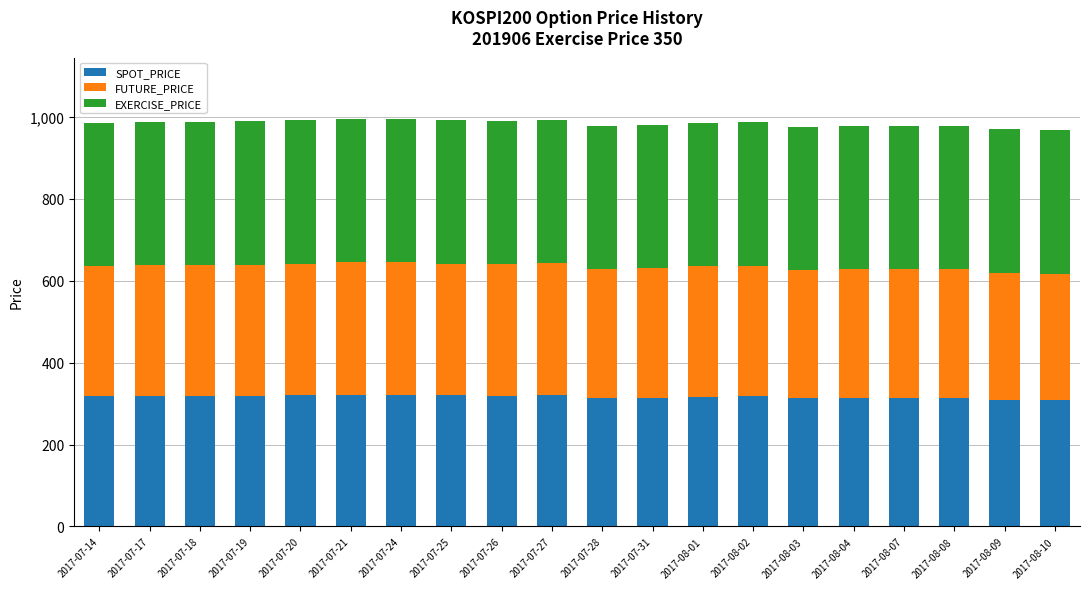

What is the sum of the SPOT_PRICE values at 2017-08-03 and 2017-08-01?

629.3